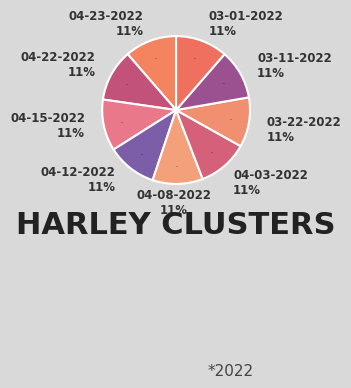

What portion of the pie excludes harley 04-03-2022.mat?

89.1%